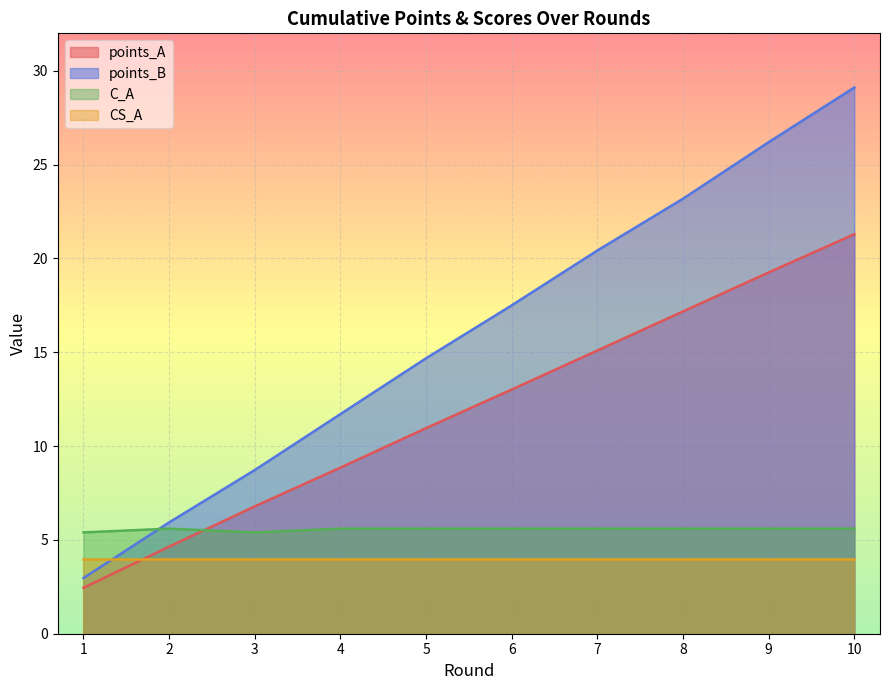

Between 7 and 8, which is larger?

8